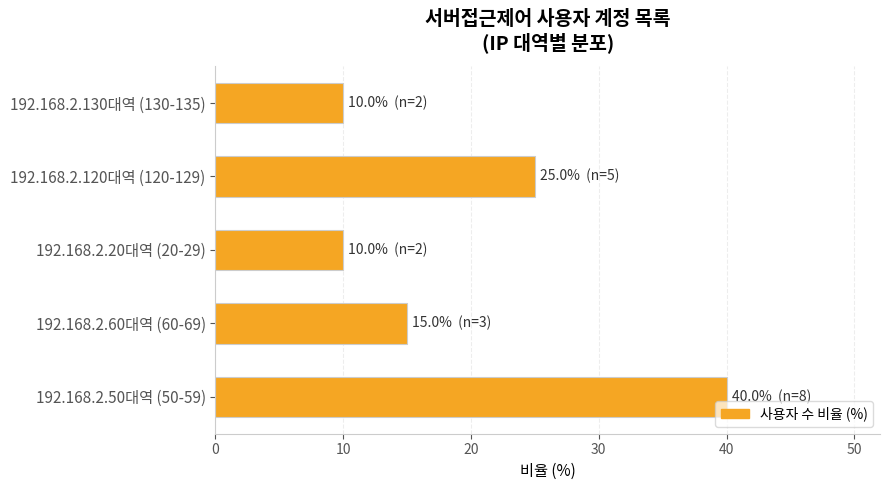

True or false: the data shows 10 at 192.168.2.20대역 (20-29).

True